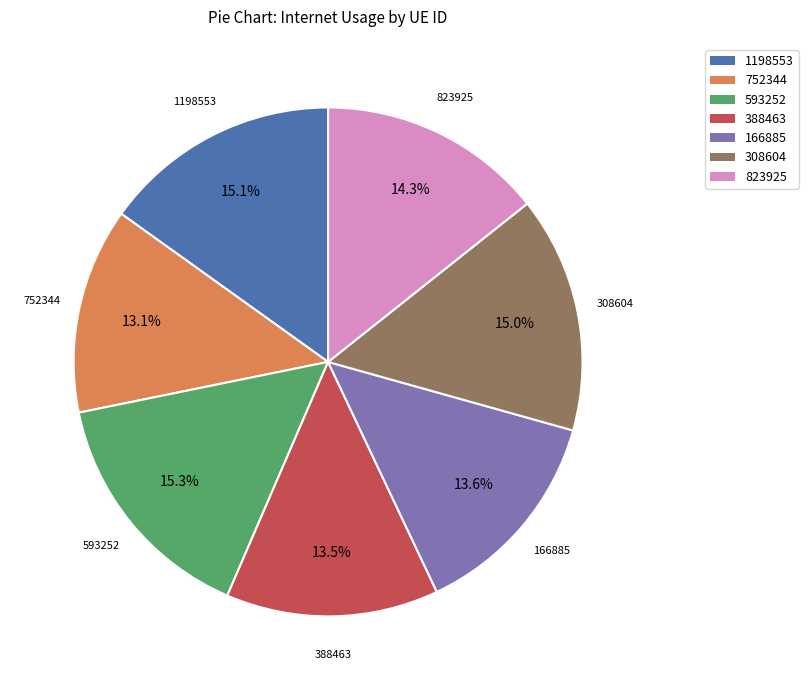

To the nearest percent, what portion does 308604 represent?

15%